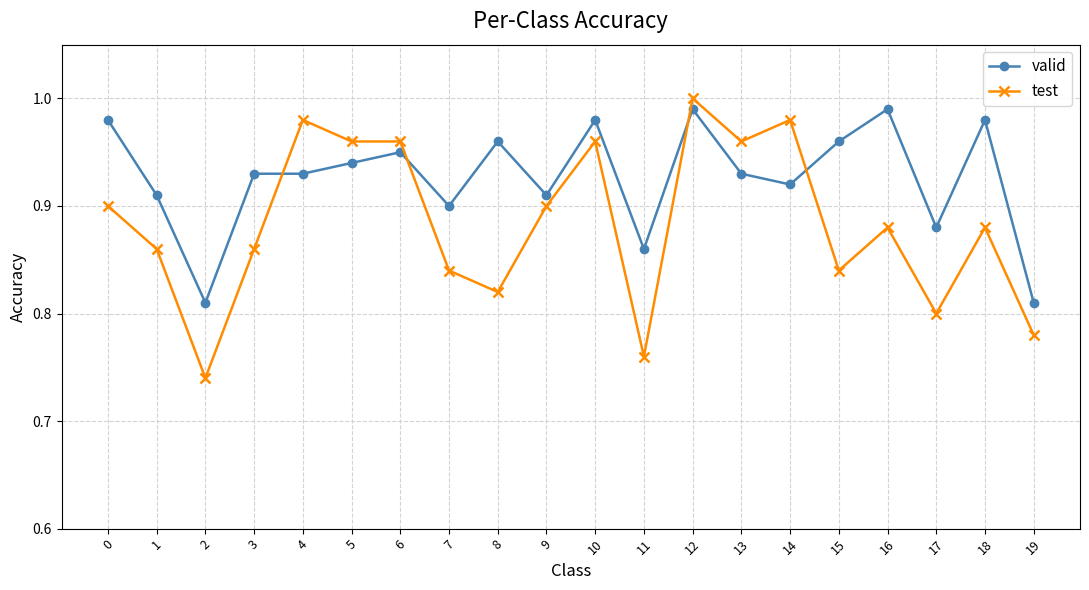

What are all the series names shown in the legend?

valid, test